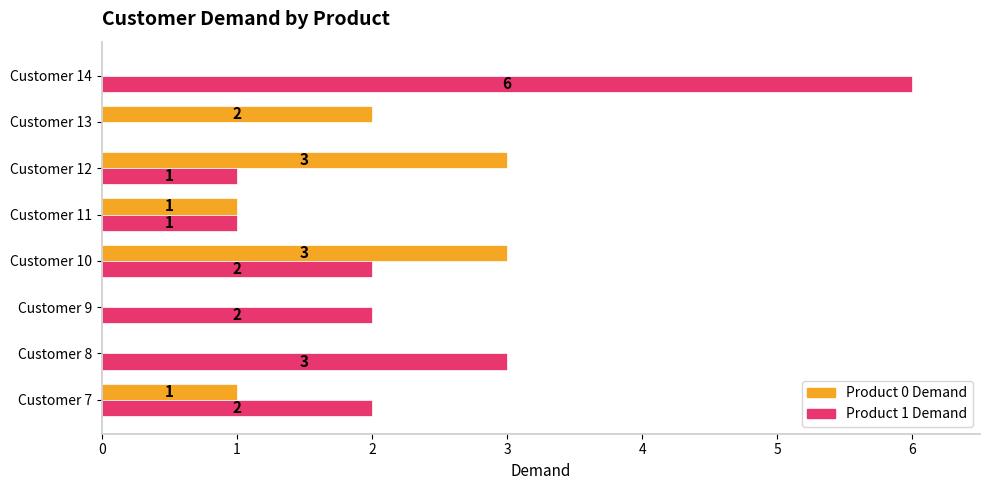

At which category is the sum across all series the highest?

Customer 14